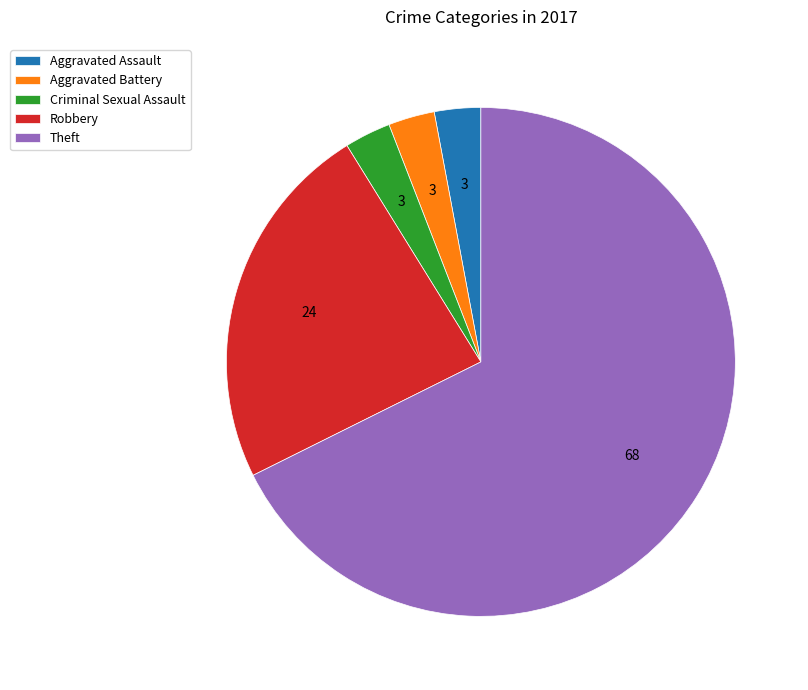

Which category has the biggest portion of the pie?

Theft